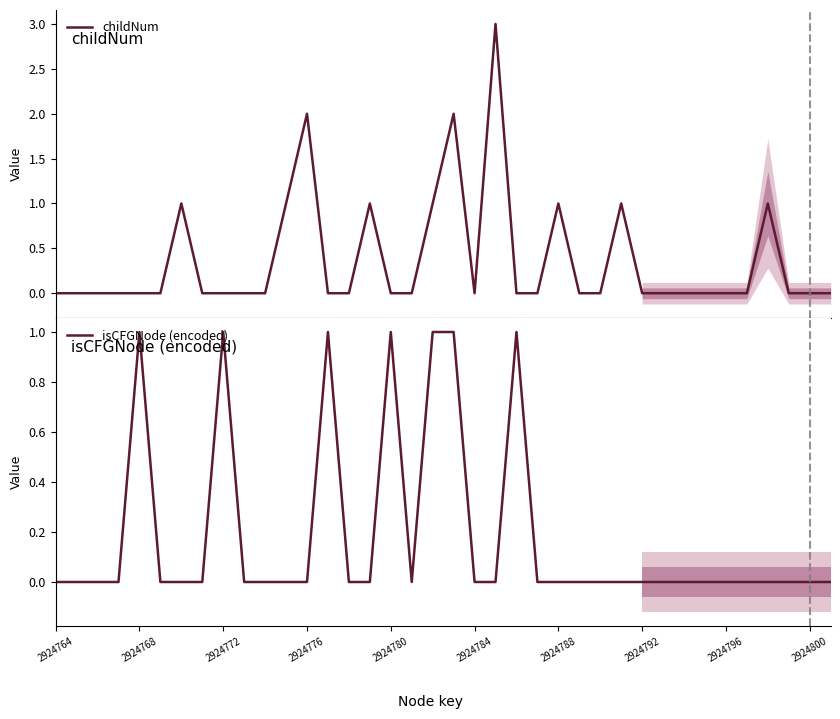

List the series in order of their overall mean, highest first.

childNum, isCFGNode (encoded)